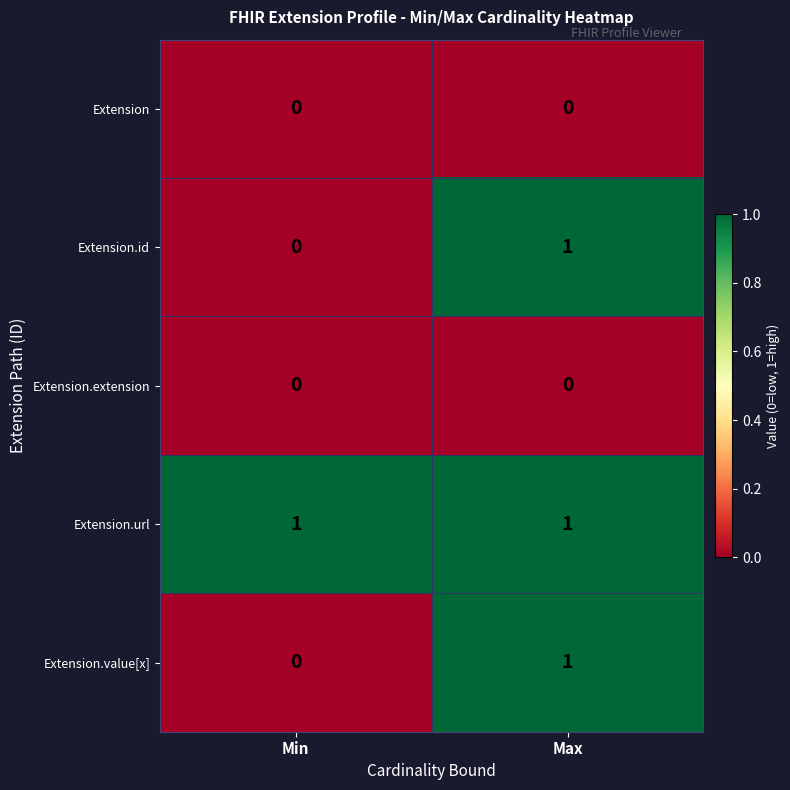

At which label is Extension.id closest to 0?

Min